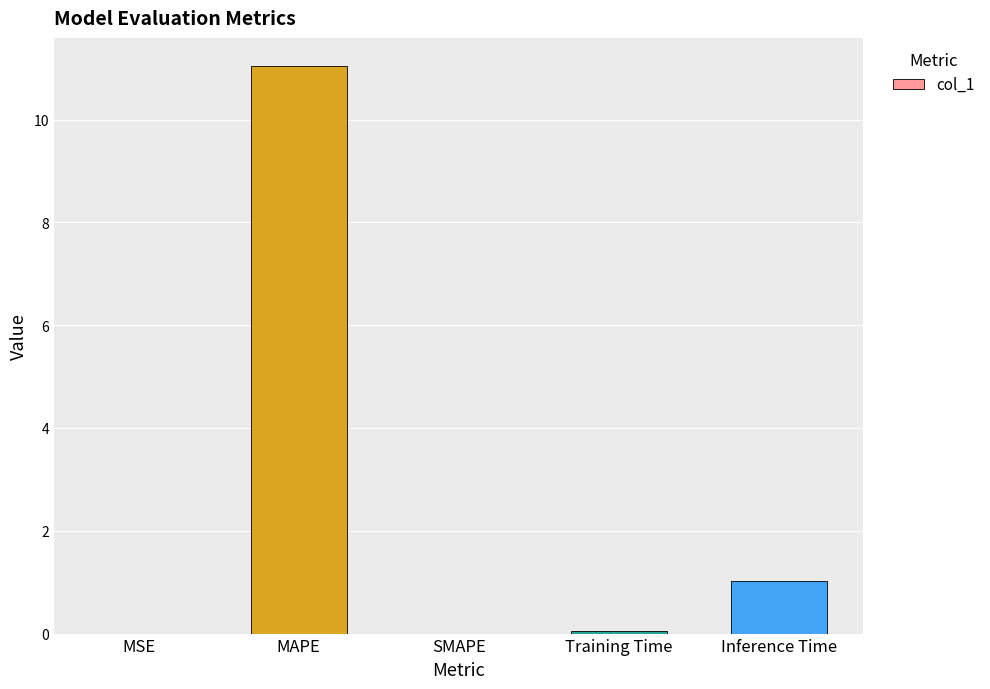

What is the change in value from MSE to Inference Time?

+1.0